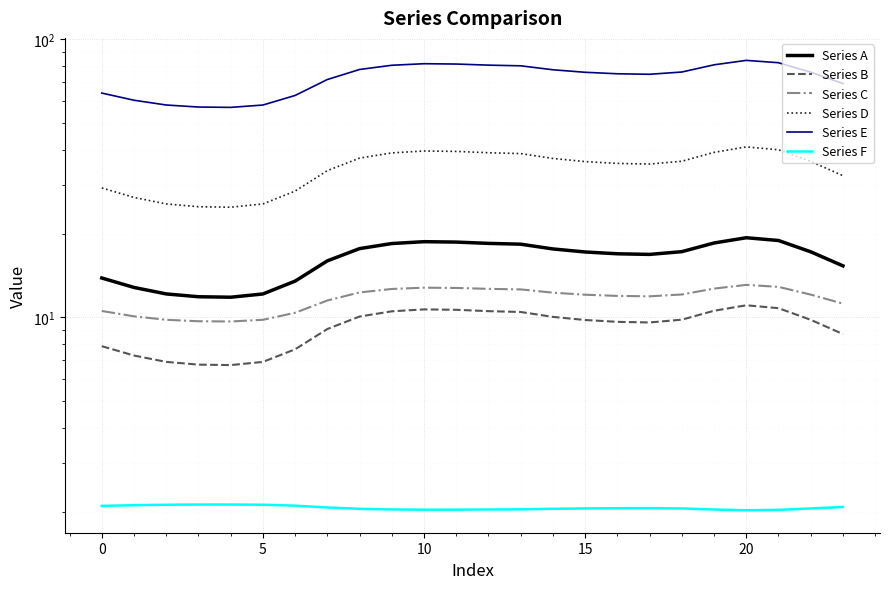

True or false: Series F and Series D intersect in this chart.

False